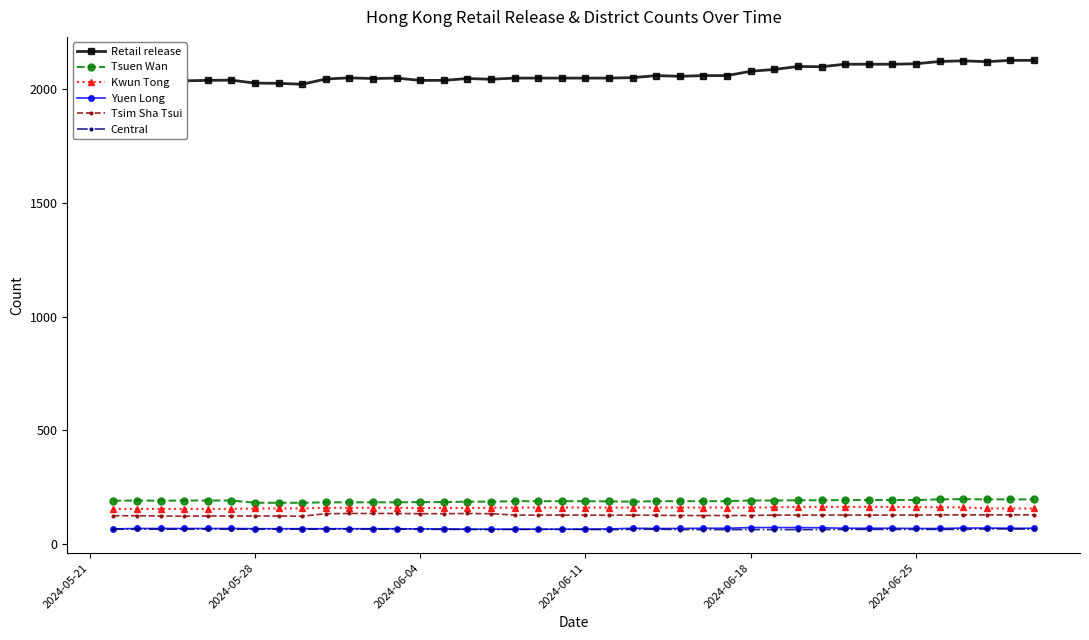

How many data points does each series have?

40